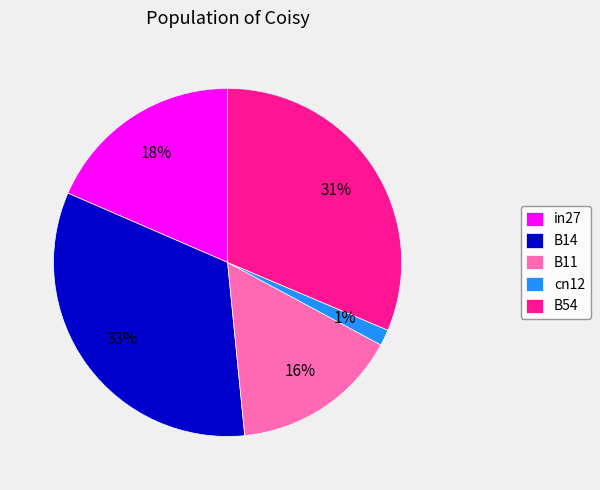

To the nearest percent, what percentage of the pie is B14?

33%